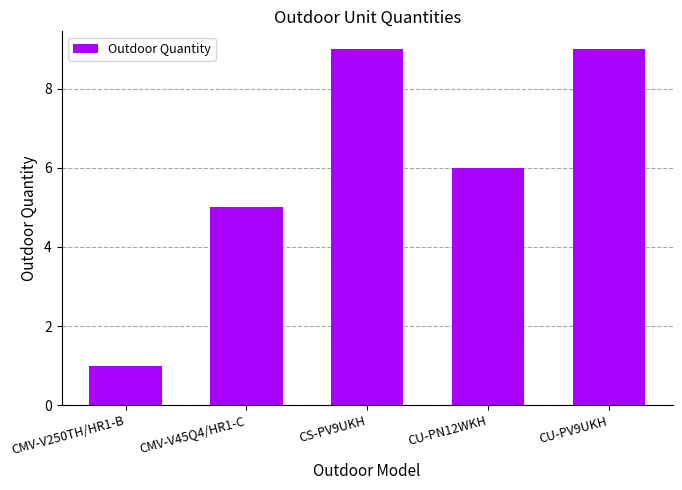

What is the sum of all values?

30